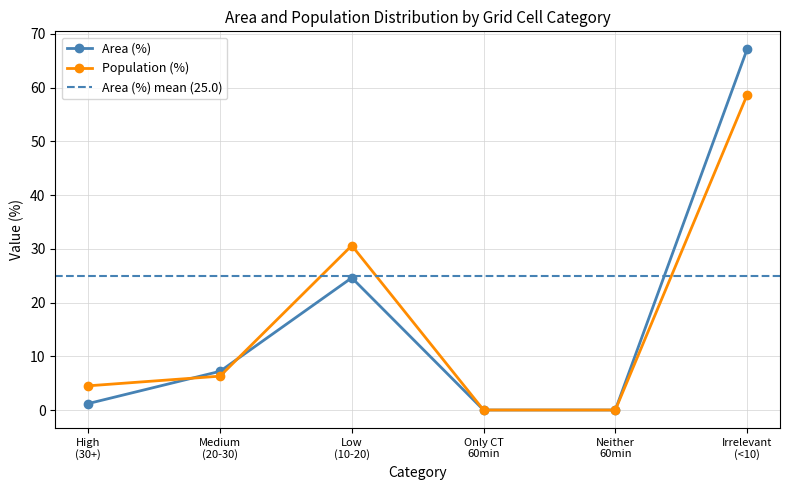

Which series has the largest total across all categories?

Area (%)